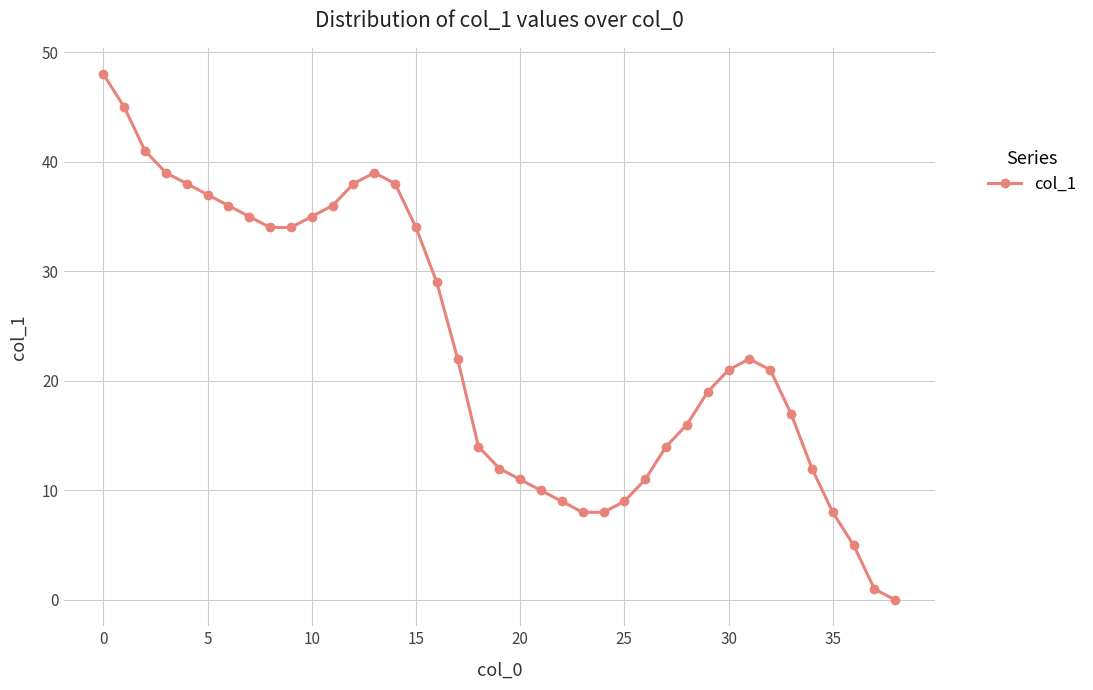

True or false: the data has more than 1 interior local peaks.

True